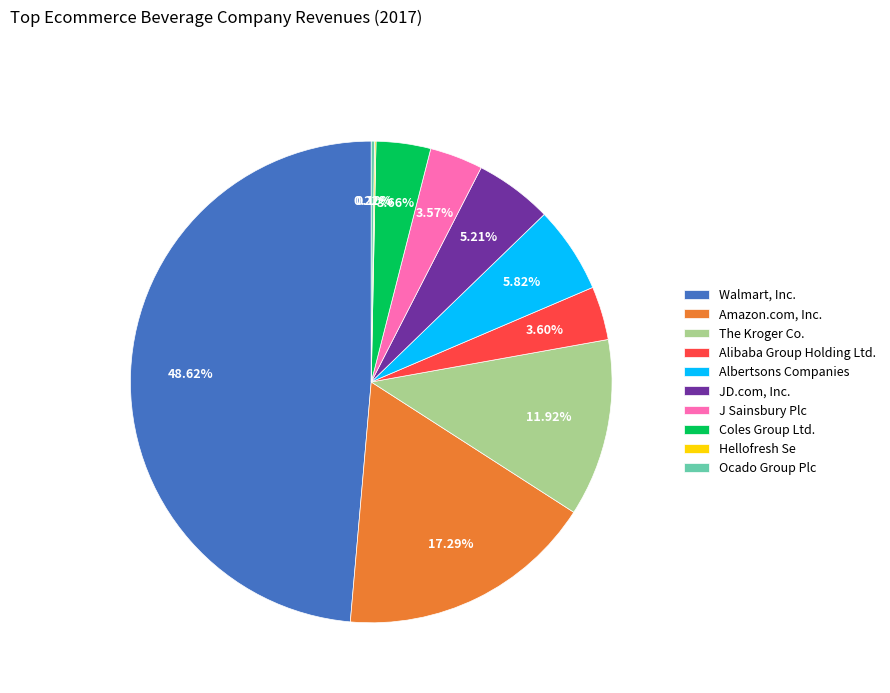

Which has a higher value, JD.com, Inc. or Amazon.com, Inc.?

Amazon.com, Inc.